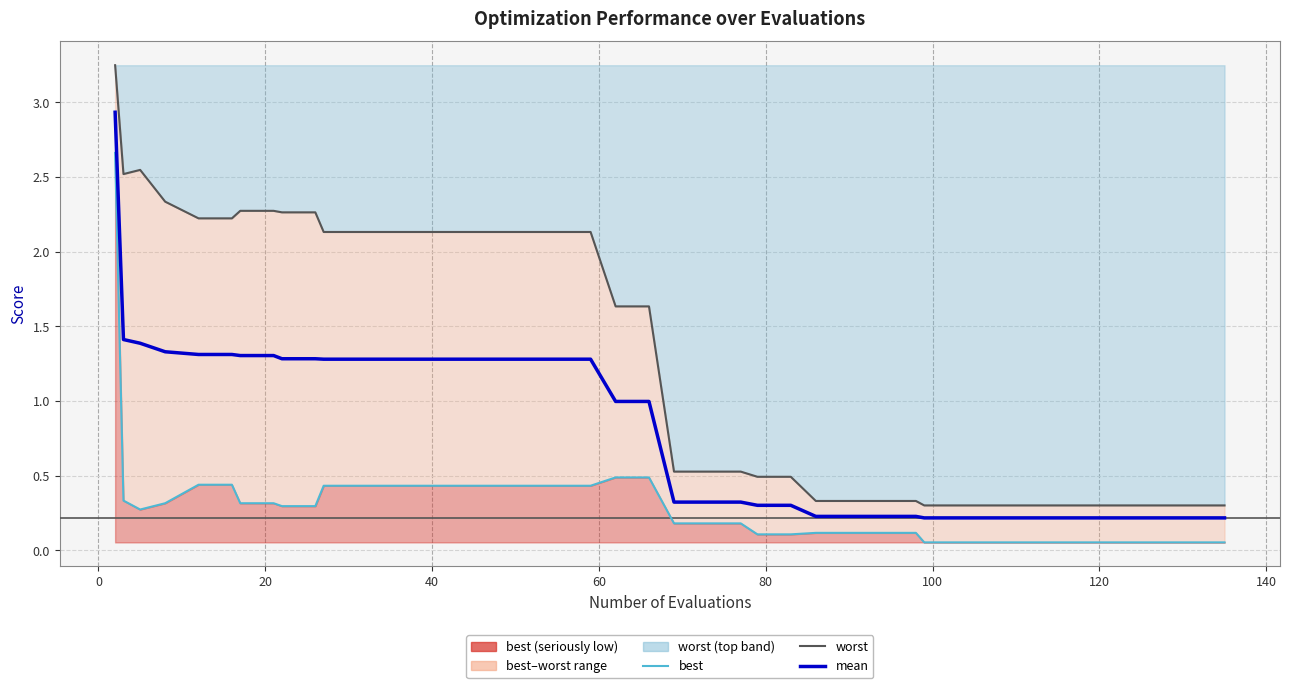

Which series has the largest total across all categories?

worst